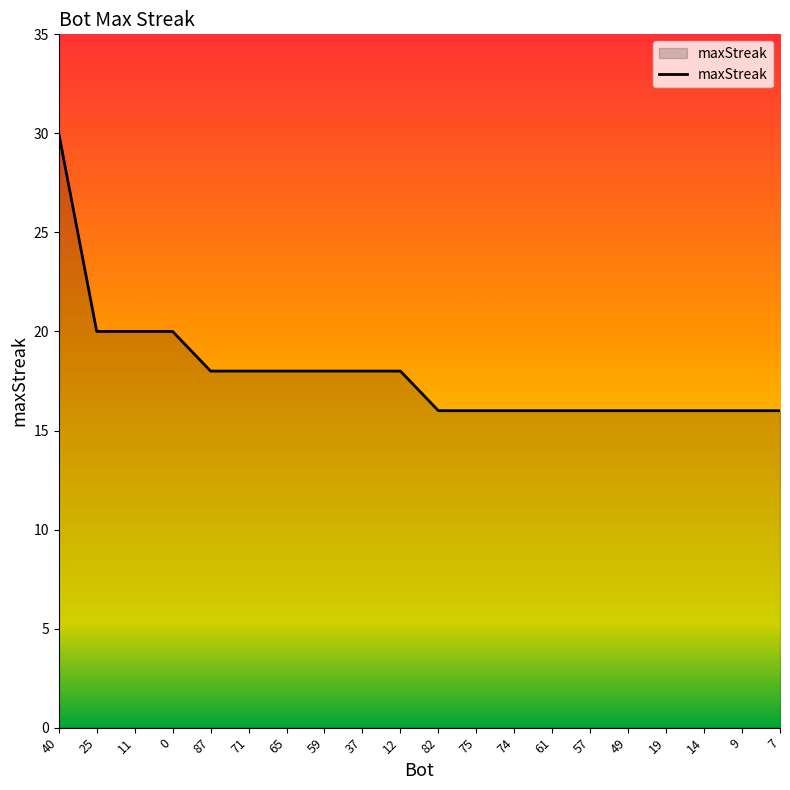

The chart shows a value of 5 at 74. True or false?

False